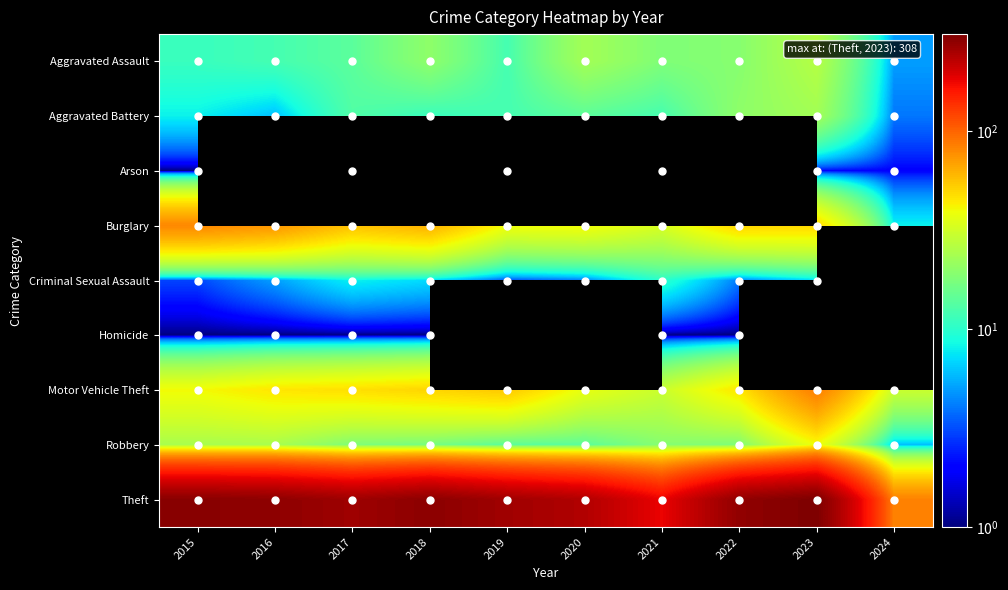

Which series has the largest total across all categories?

Theft